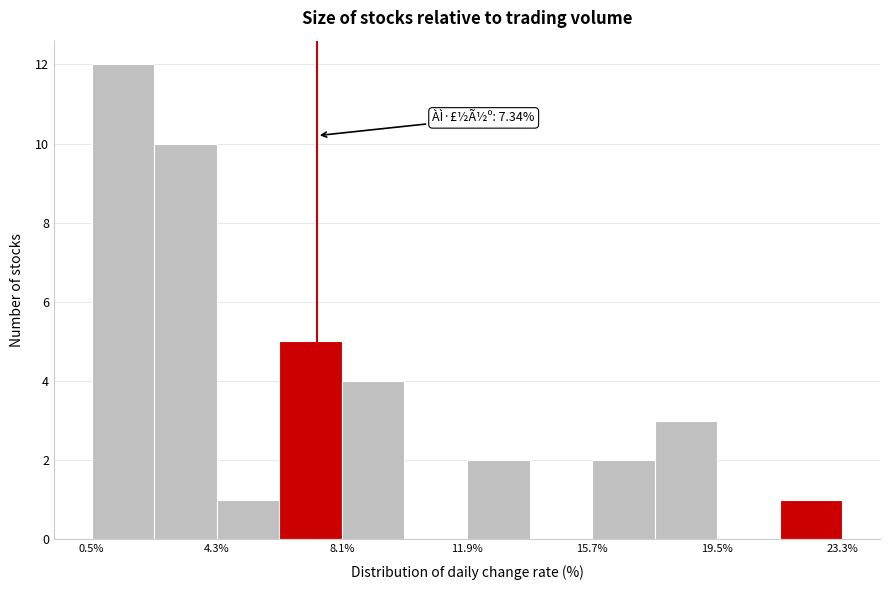

Around what value on the x-axis is the tallest bar? Give the approximate position of its centre, as read against the axis.

1.5